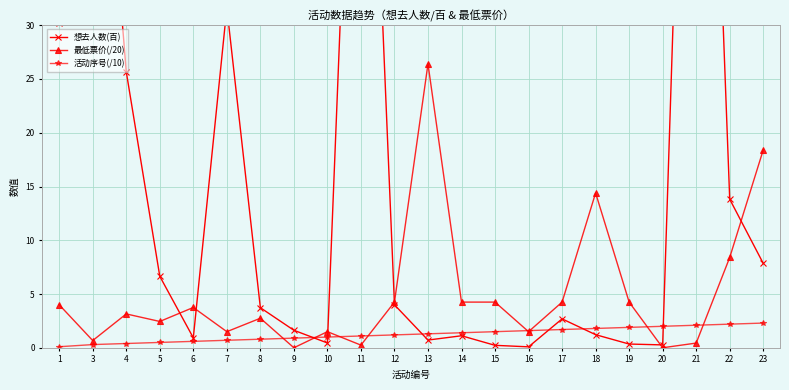

Where is 活动序号(/10) nearest to the value 1?

10